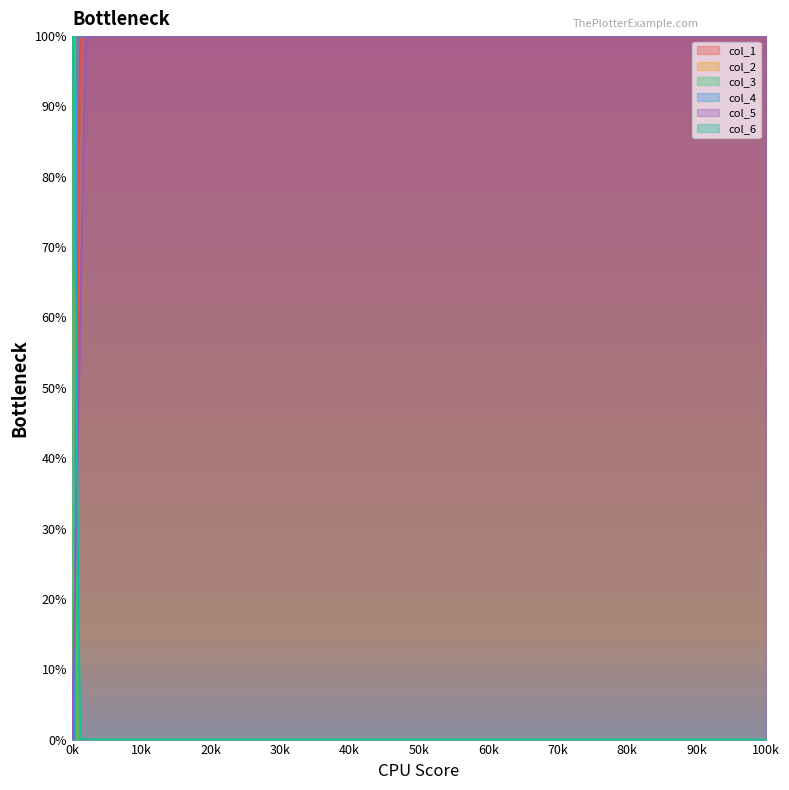

What is the difference between the maximum and minimum values in the col_3 series?

100.0